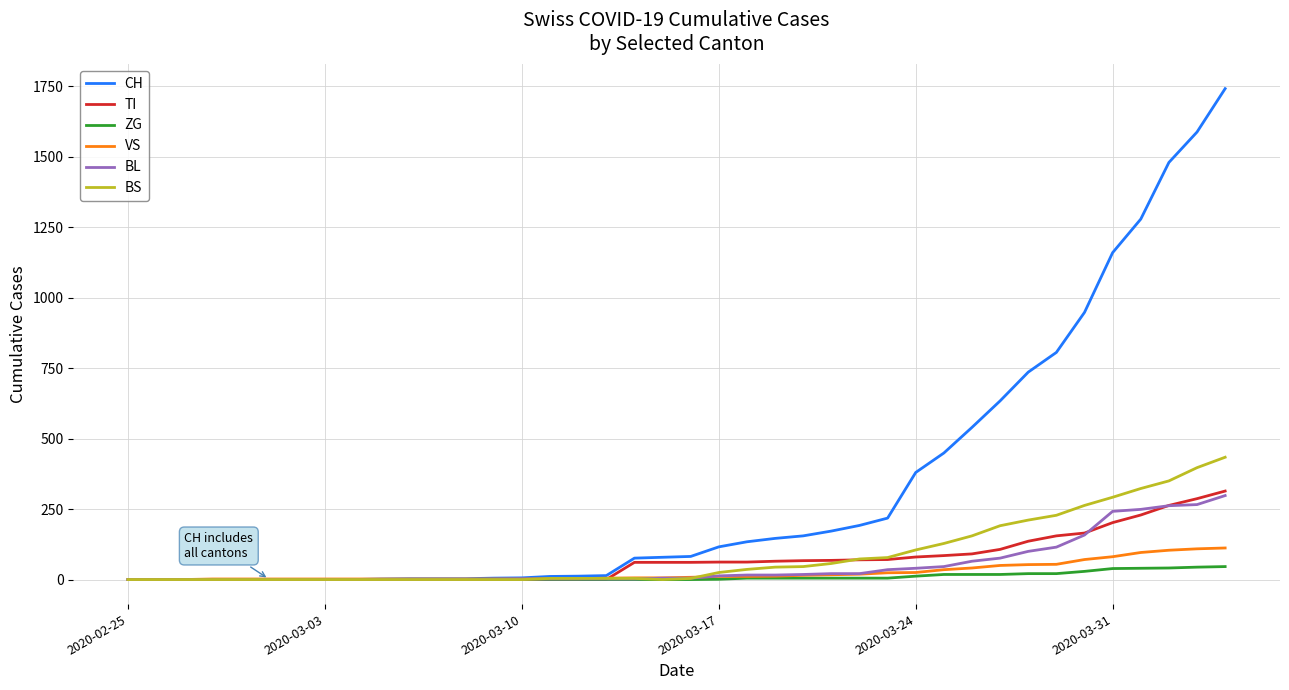

What is the greatest value displayed?

1742